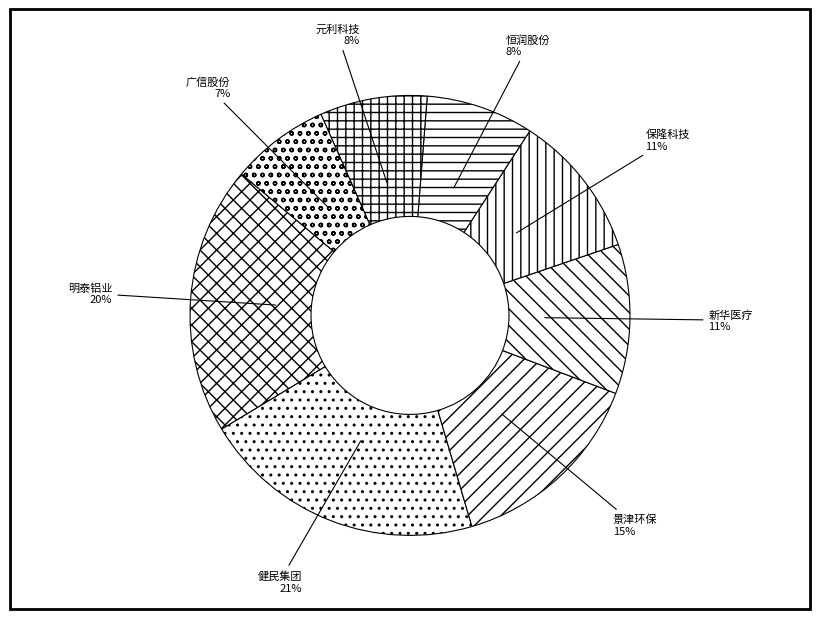

To the nearest percent, what is the difference between the largest and smallest slice percentages?

14%